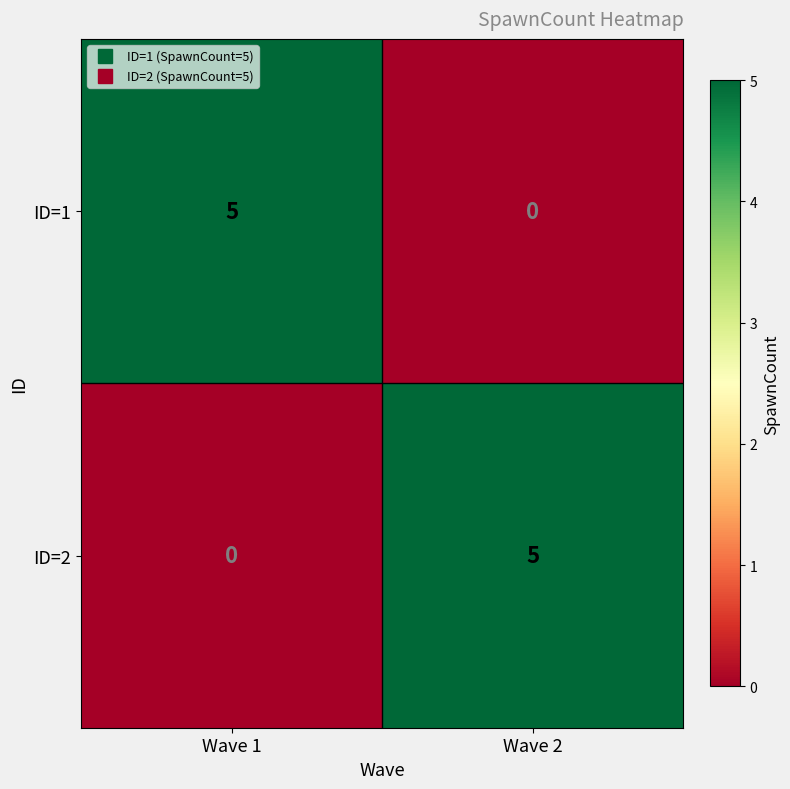

True or false: ID=1 has a value of 5 at Wave 1.

True